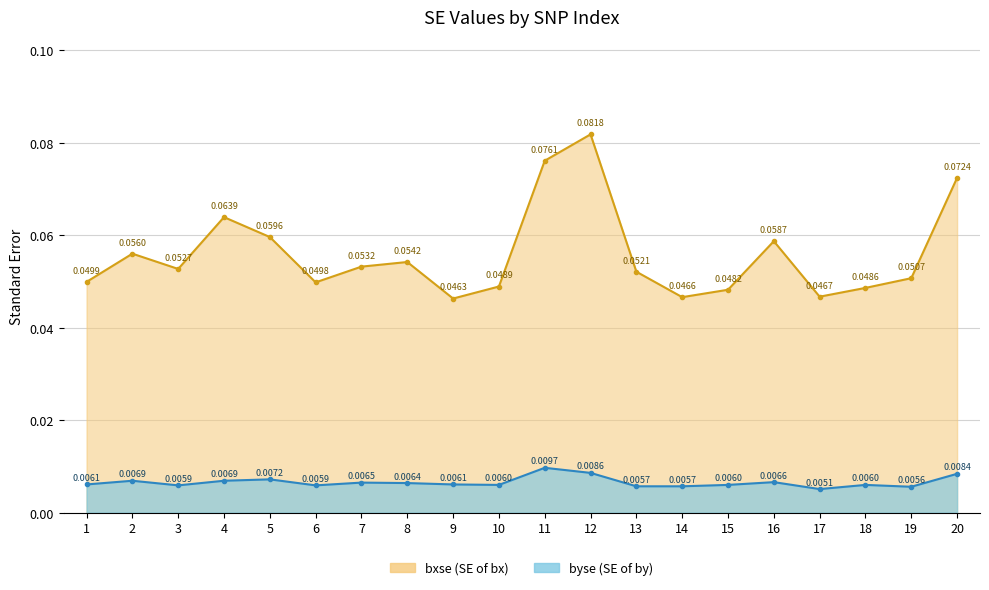

Is it true that byse equals 0.0 at 1?

False